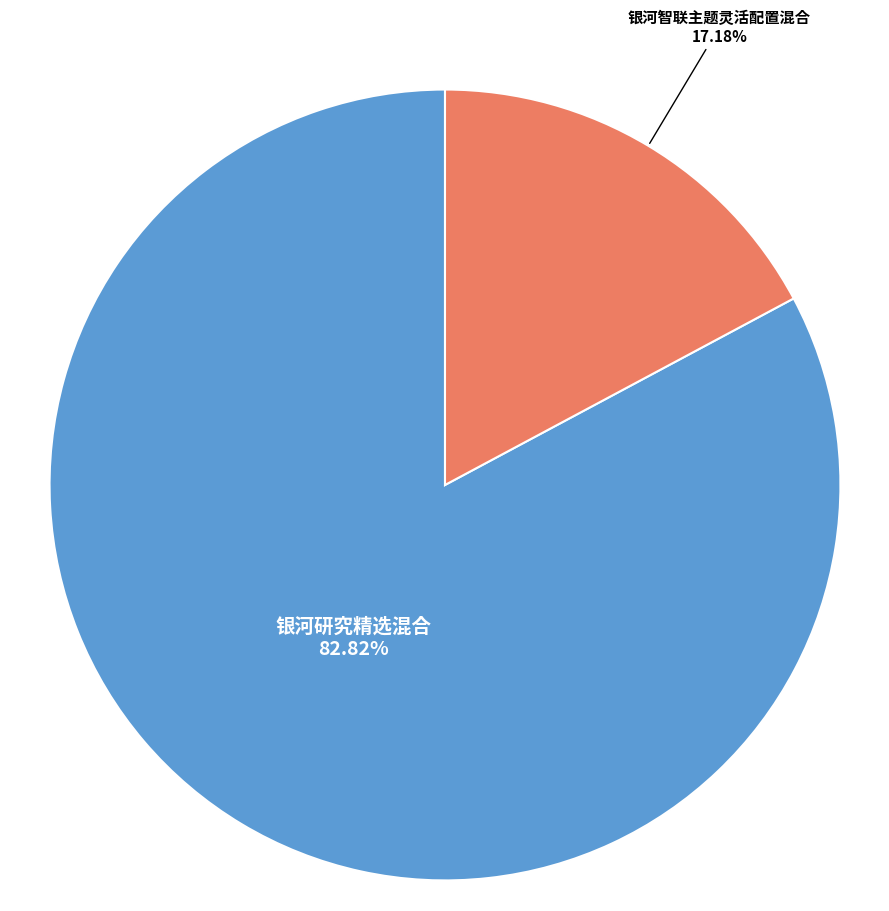

Is there a majority slice in this chart?

Yes